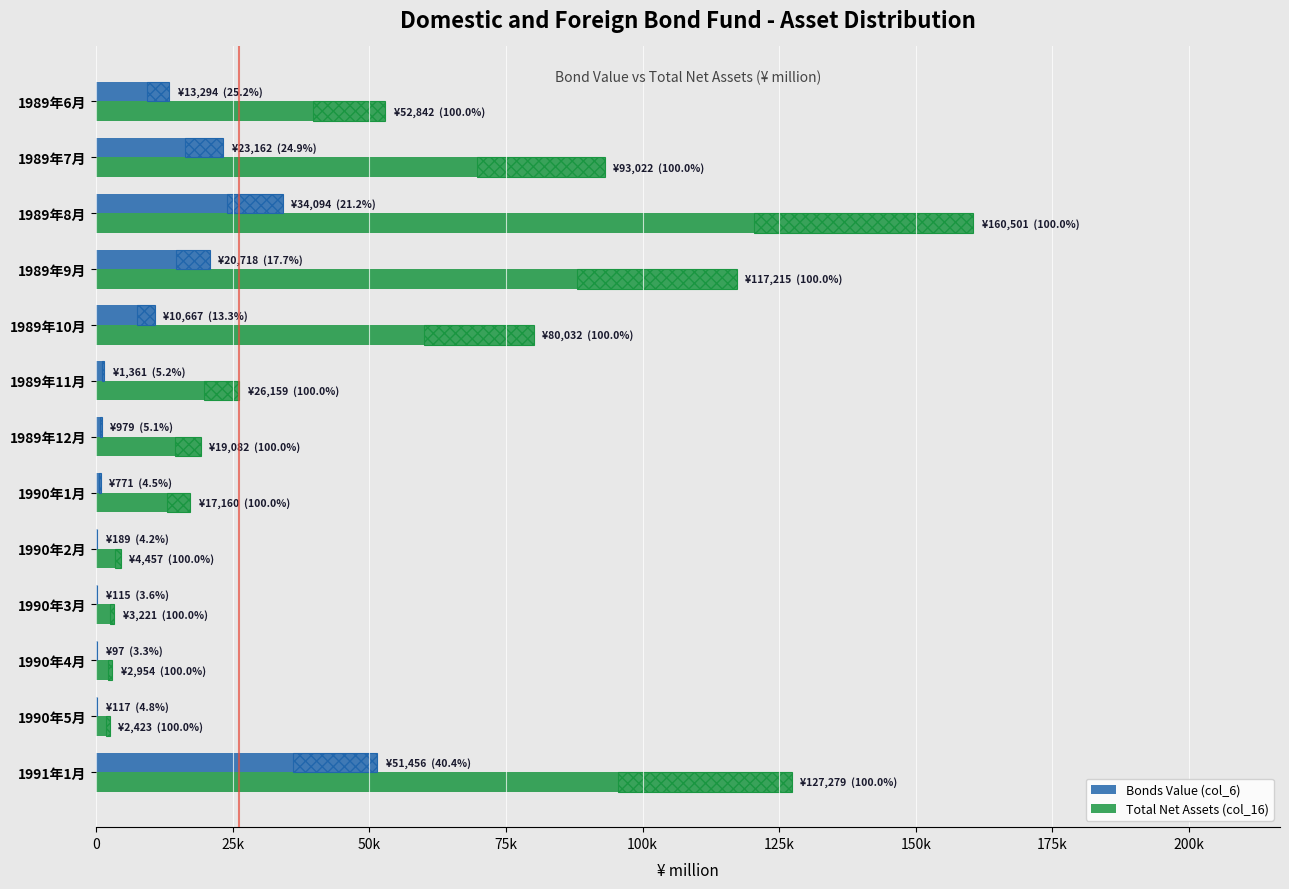

Read the Bonds Value (col_6) value at 1990年4月.

97.0